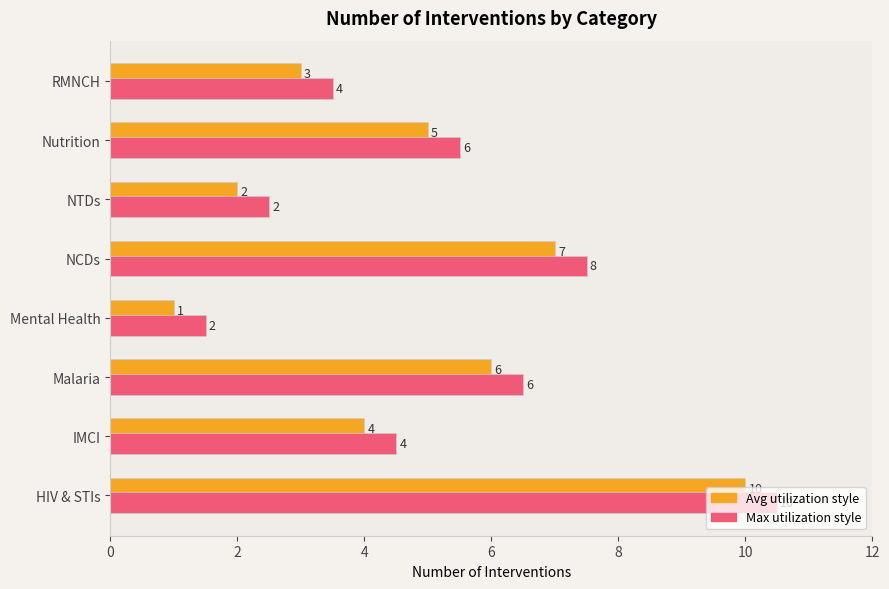

Which category has the highest value across all series?

HIV & STIs